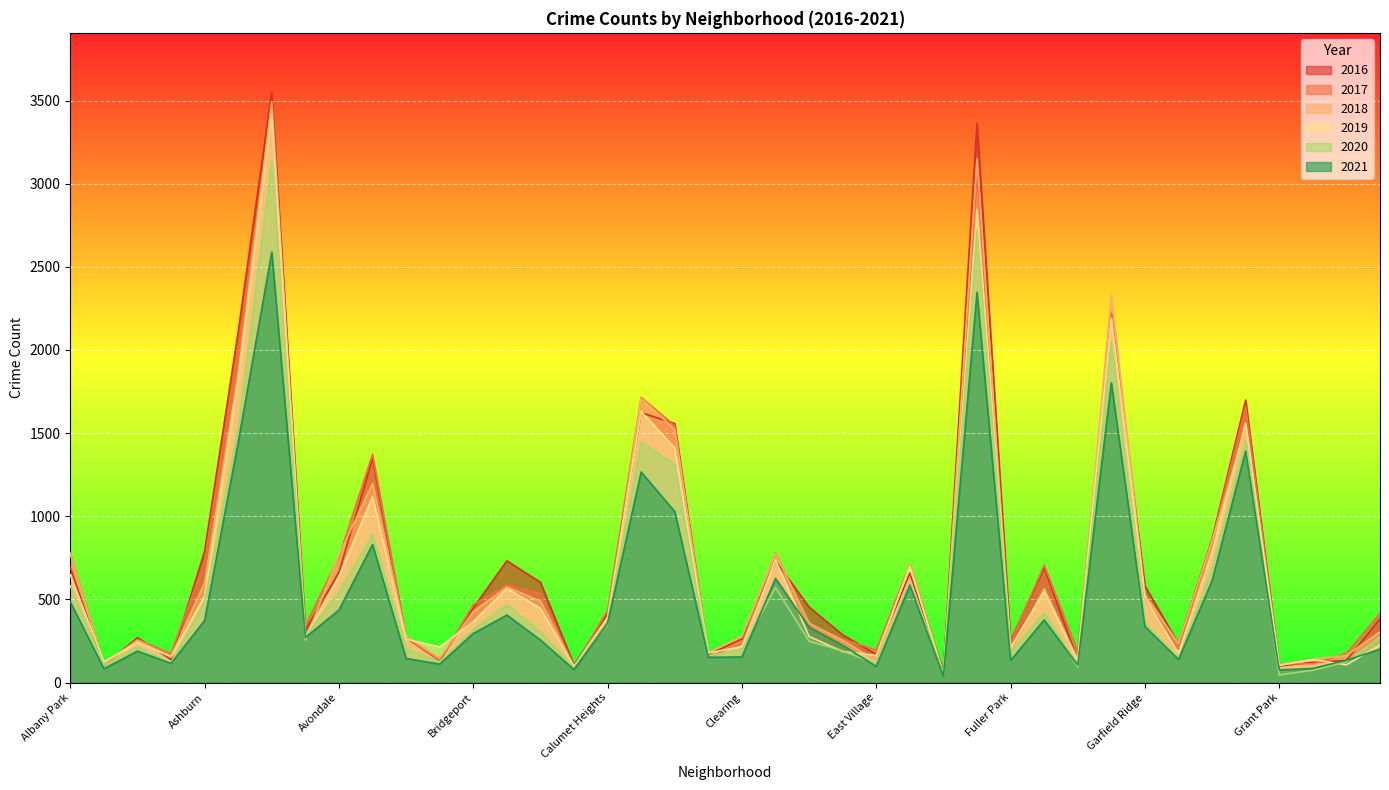

What is the approximate value of 2016 at Albany Park, to the nearest 100?

700